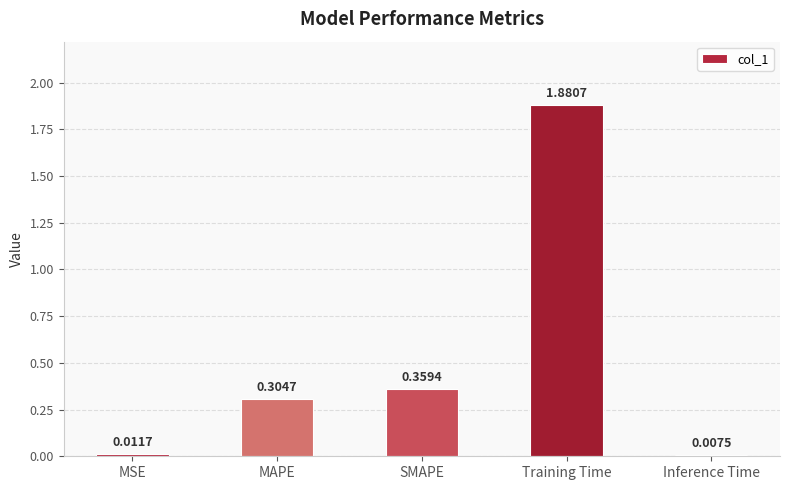

What is the sum of the values at SMAPE and MAPE?

0.7